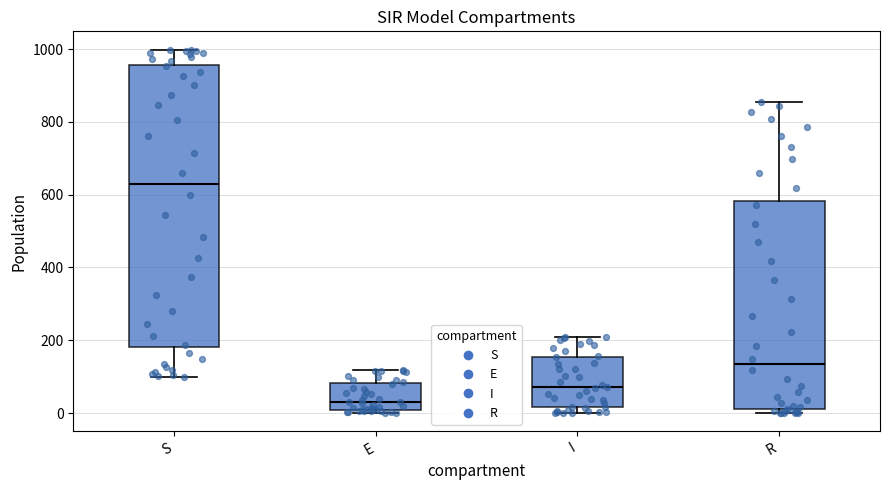

Comparing the boxes themselves (not the whiskers), which one is the tallest?

S